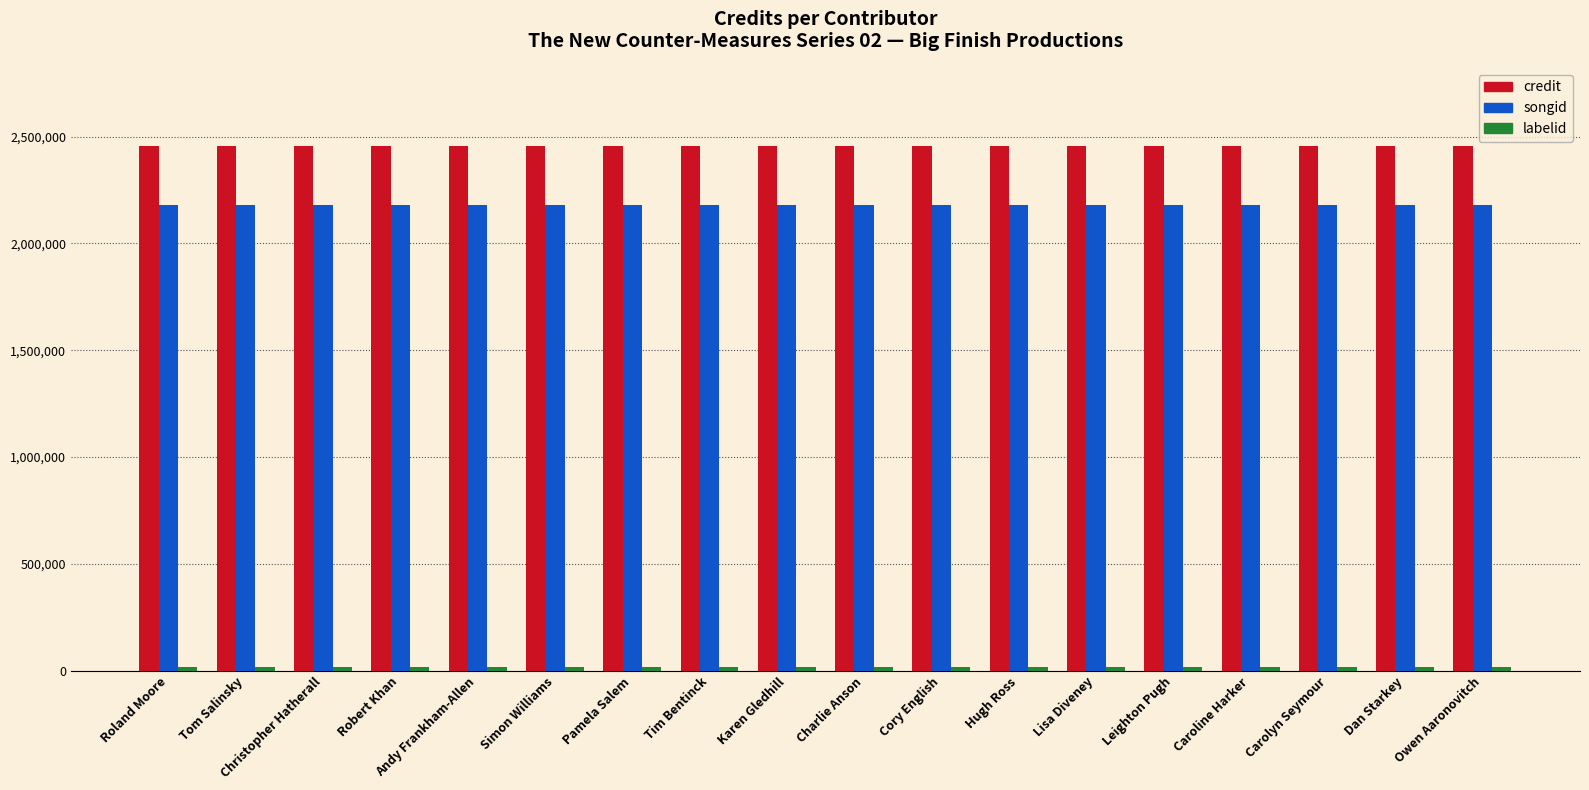

What is the highest value of the songid series?

2179383